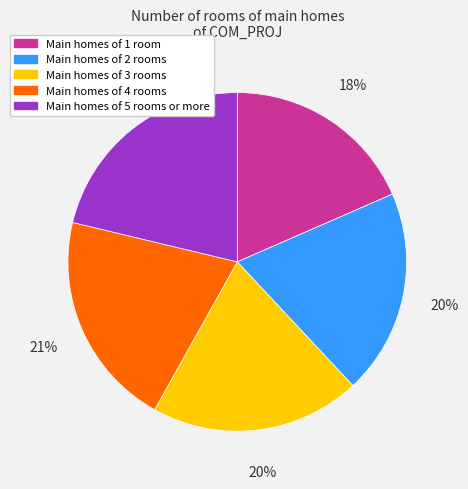

Is Main homes of 5 rooms or more the majority of the pie?

No